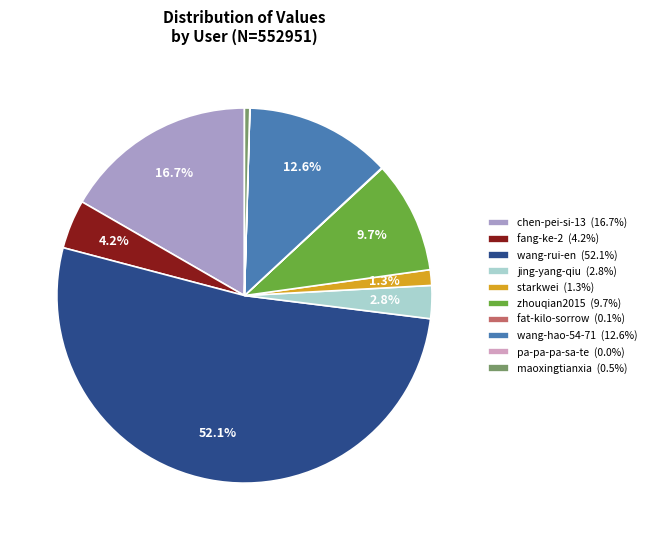

To the nearest percent, what is the difference between the largest and smallest slice percentages?

52%